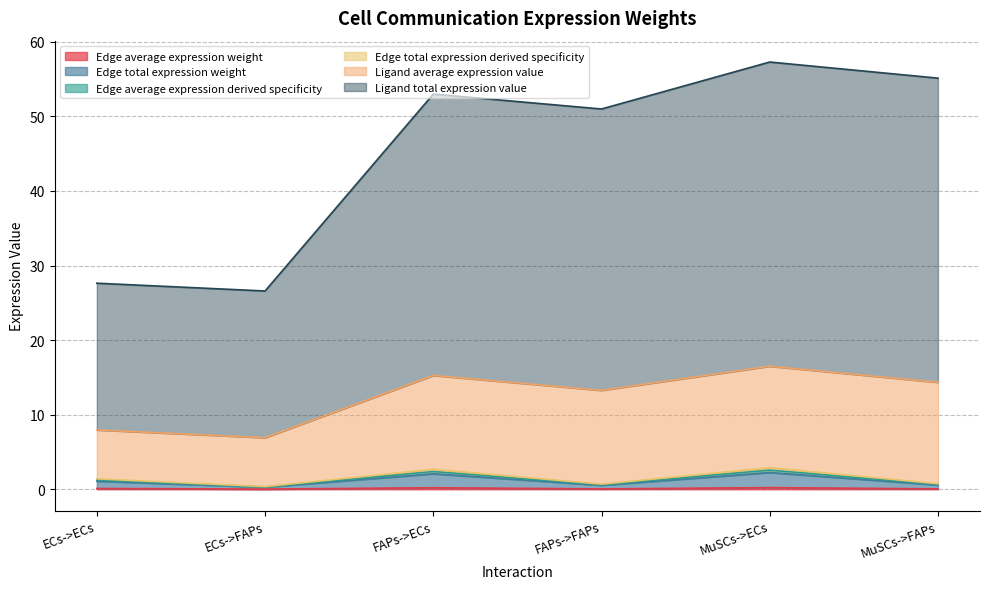

Does the chart have visible grid lines?

Yes